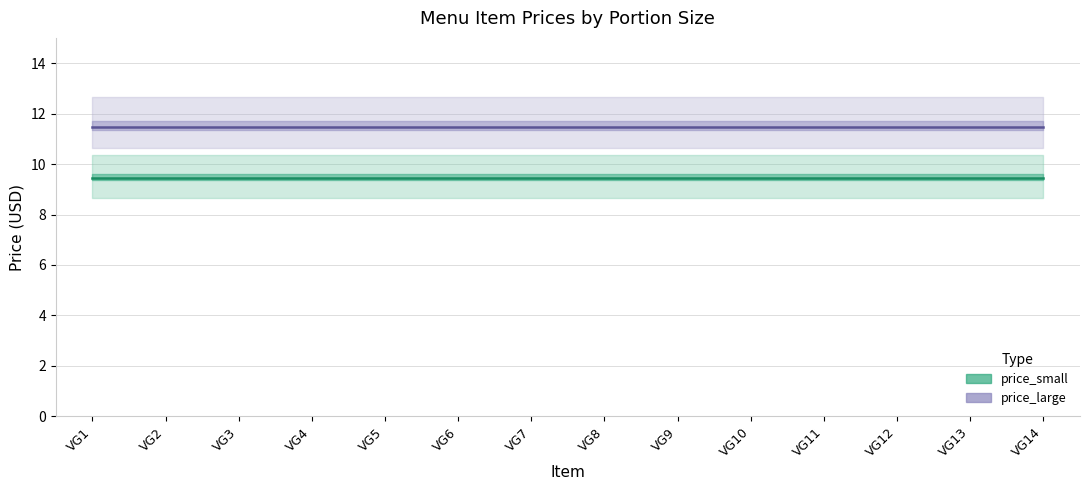

The value of price_small at VG5 is 14.3. True or false?

False